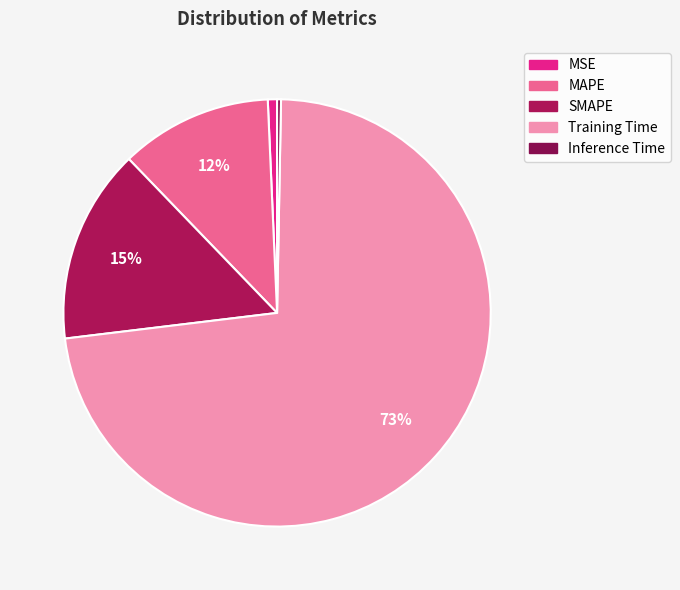

Count the number of slices in the pie.

5